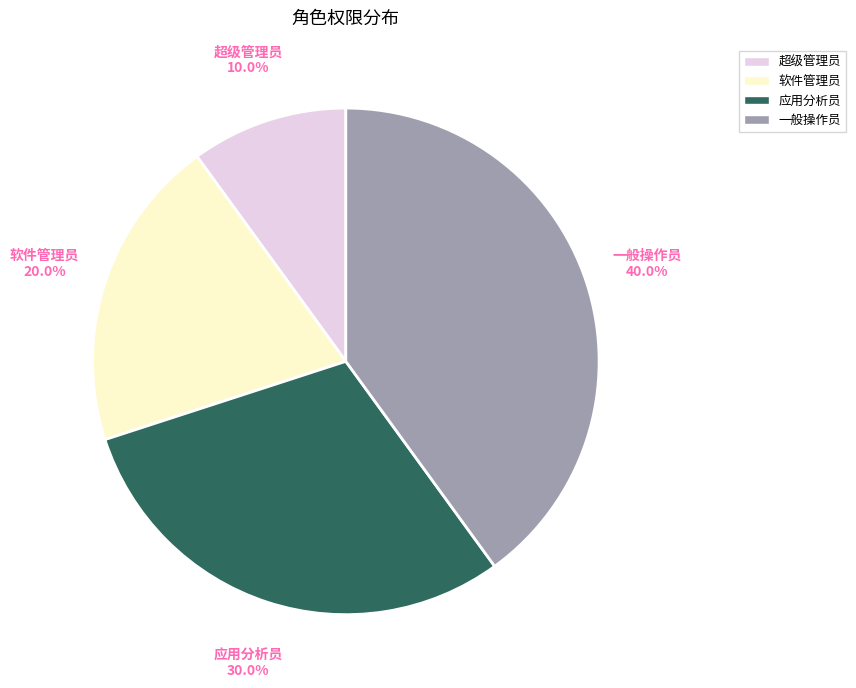

Does any single category account for the majority?

No